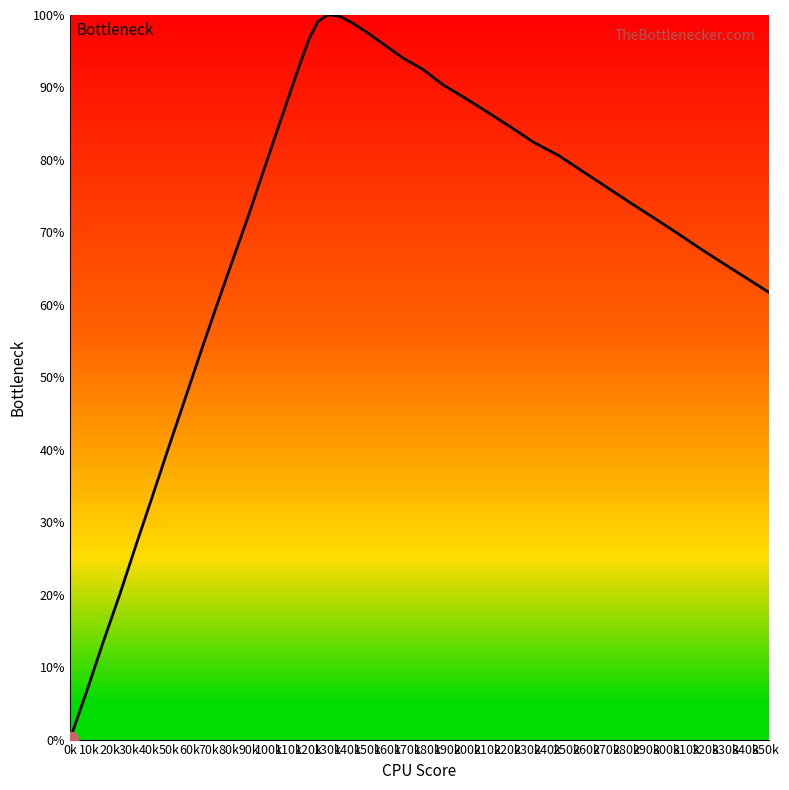

What is the difference between the maximum and minimum values?

100.0